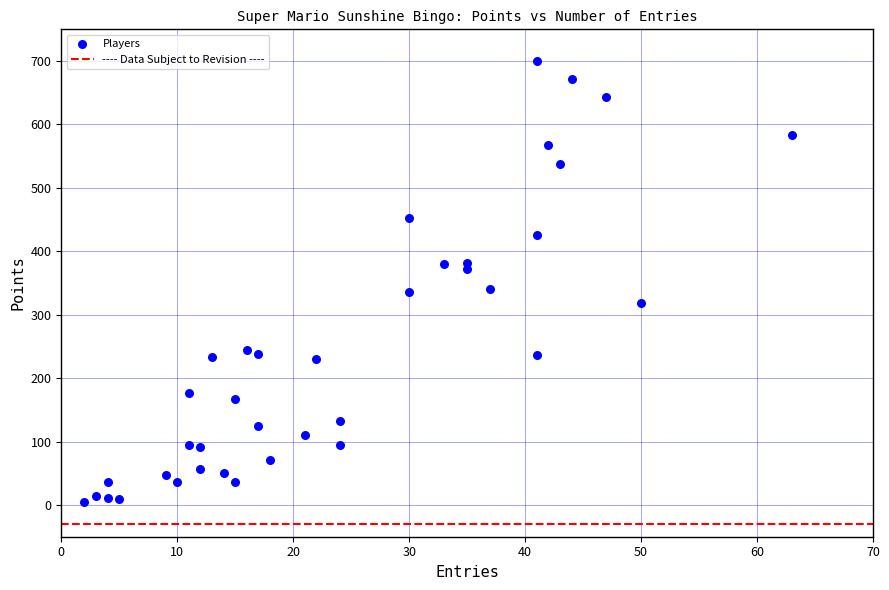

What is the range of X values (max minus min)?

61